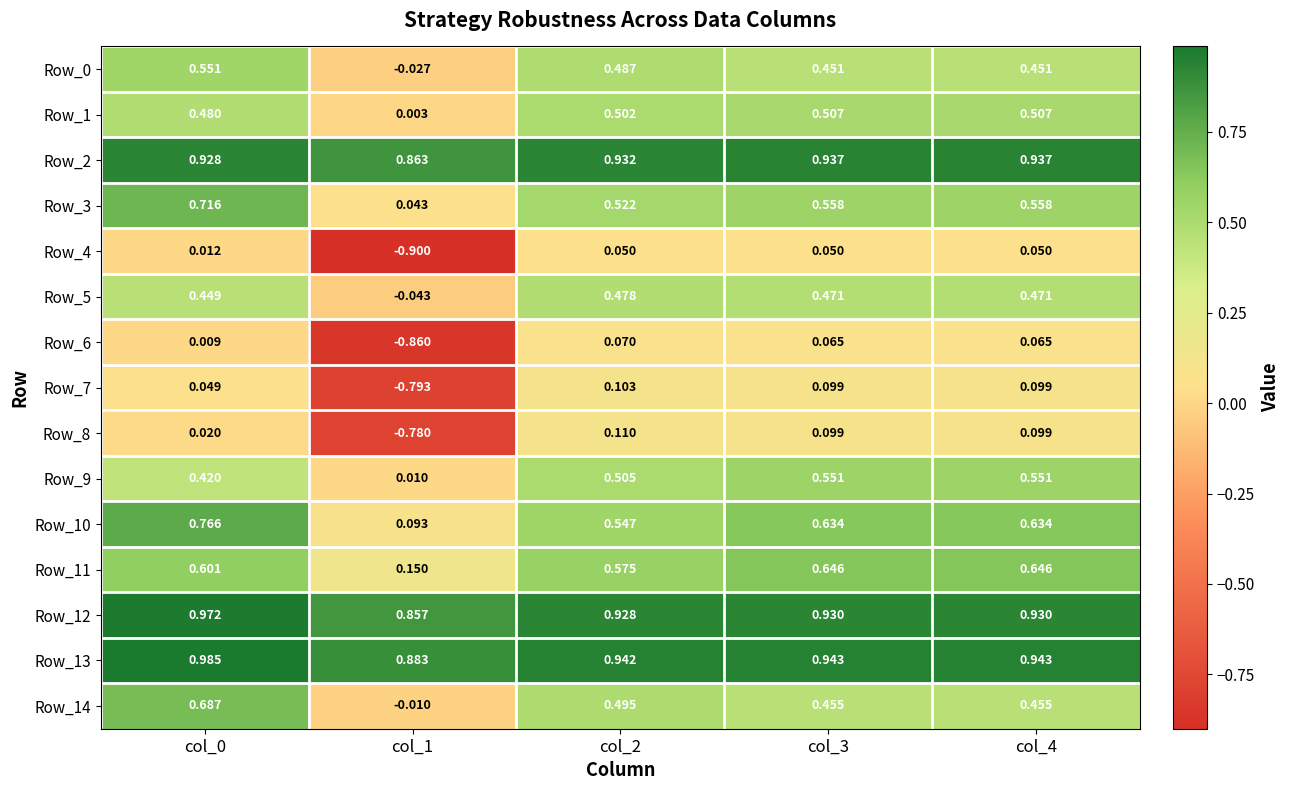

Which series has the largest range (max minus min)?

Row_4